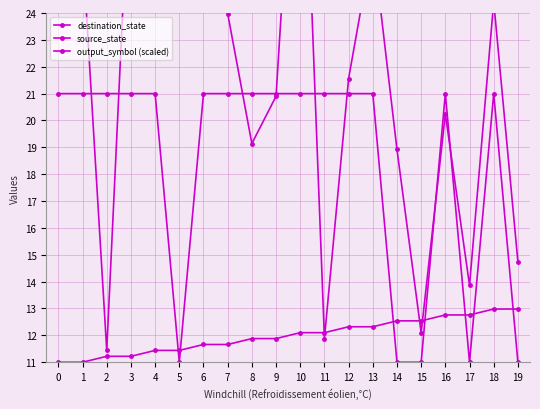

What is the sum of all source_state values?

239.8